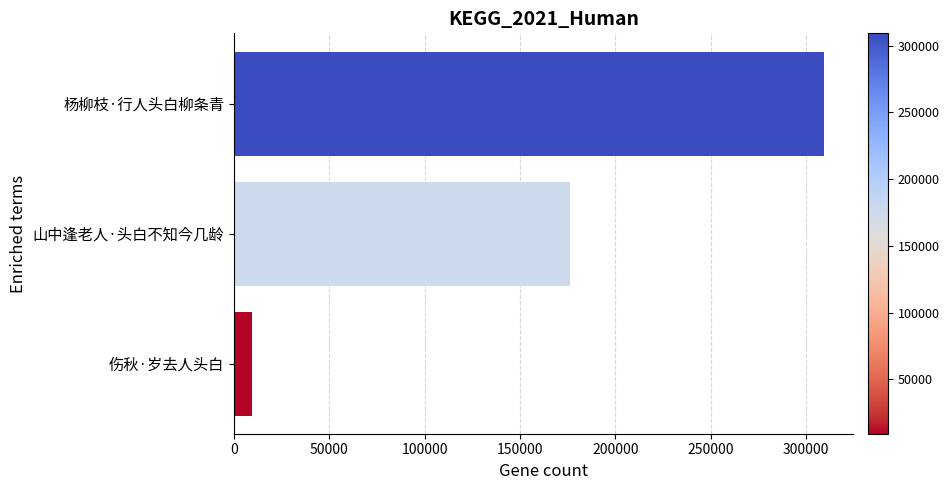

What is the maximum value shown in the chart?

309186